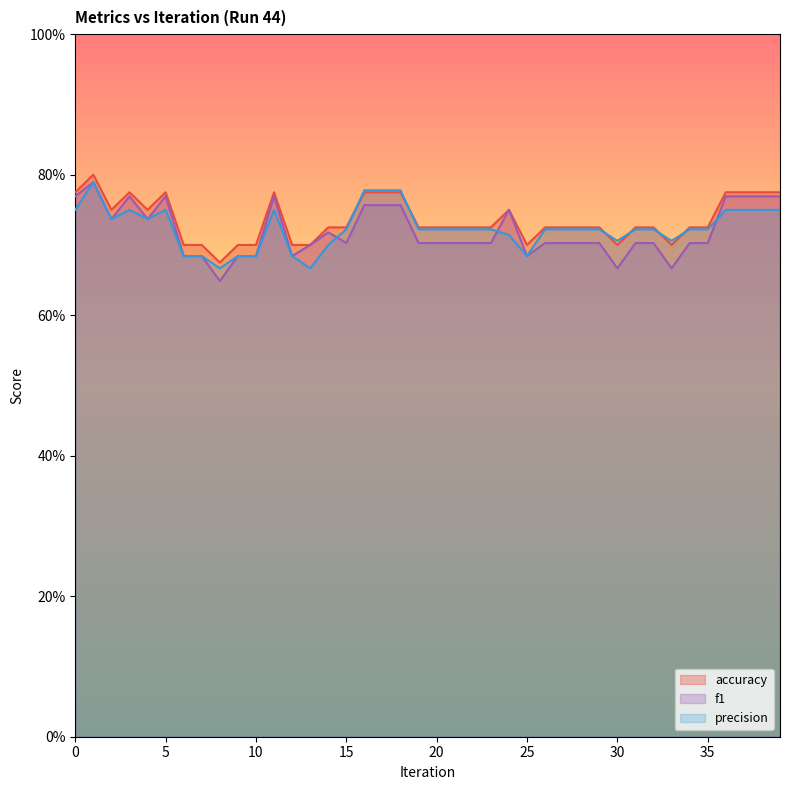

At which category does accuracy reach its first local valley?

2